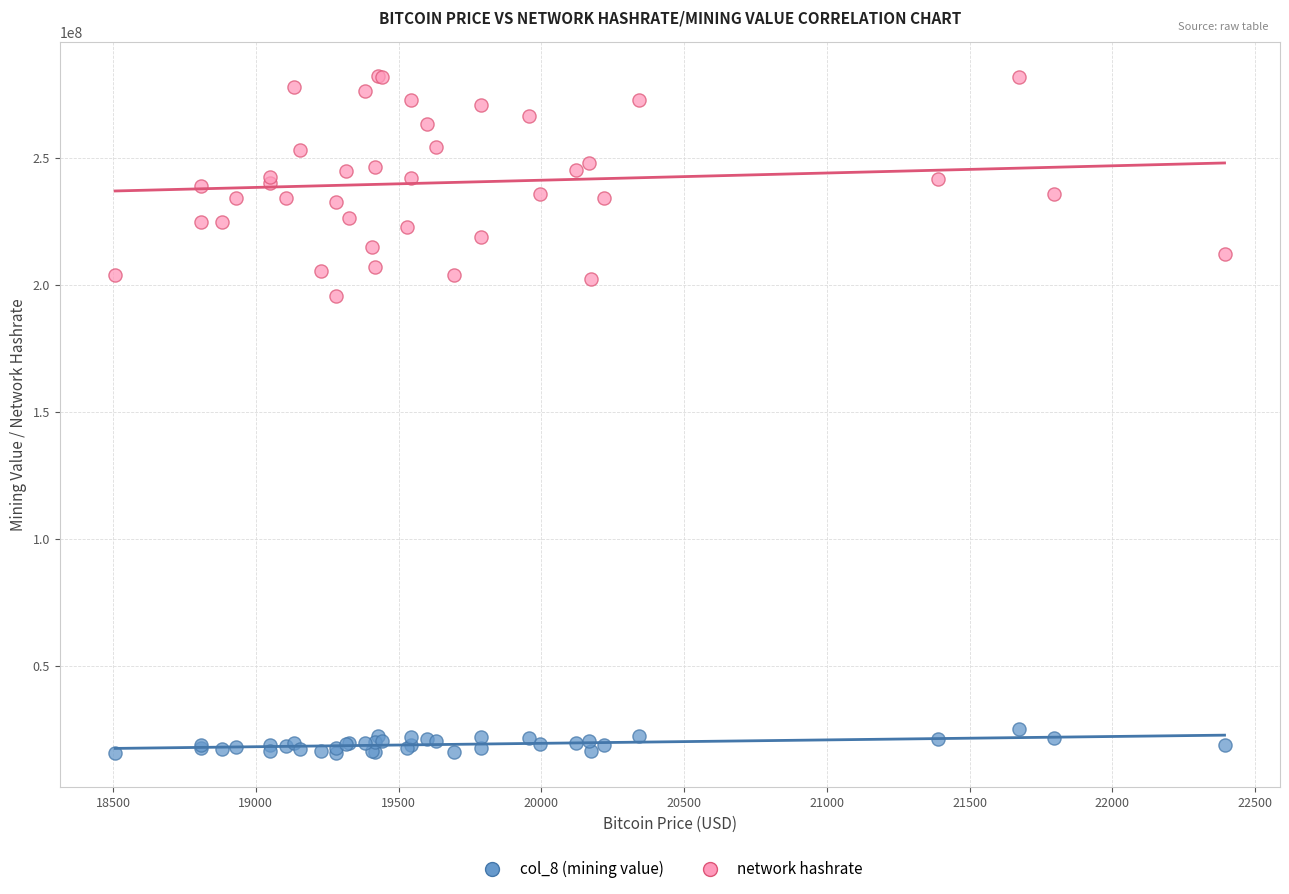

Across all series, what Y value is closest to 148787042?

195564454.6